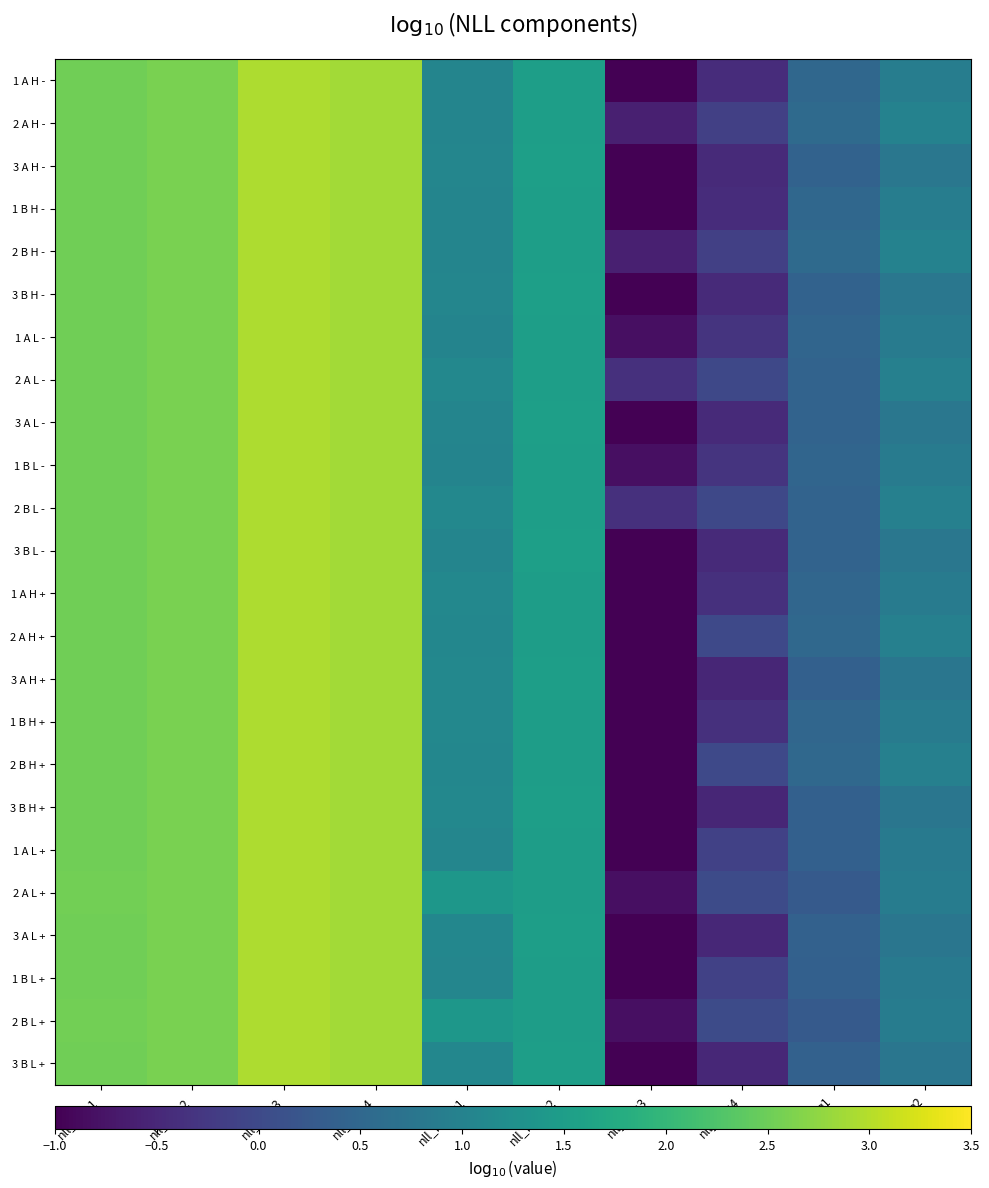

What is the spread (max minus min) of values at nll_Index2?

0.1